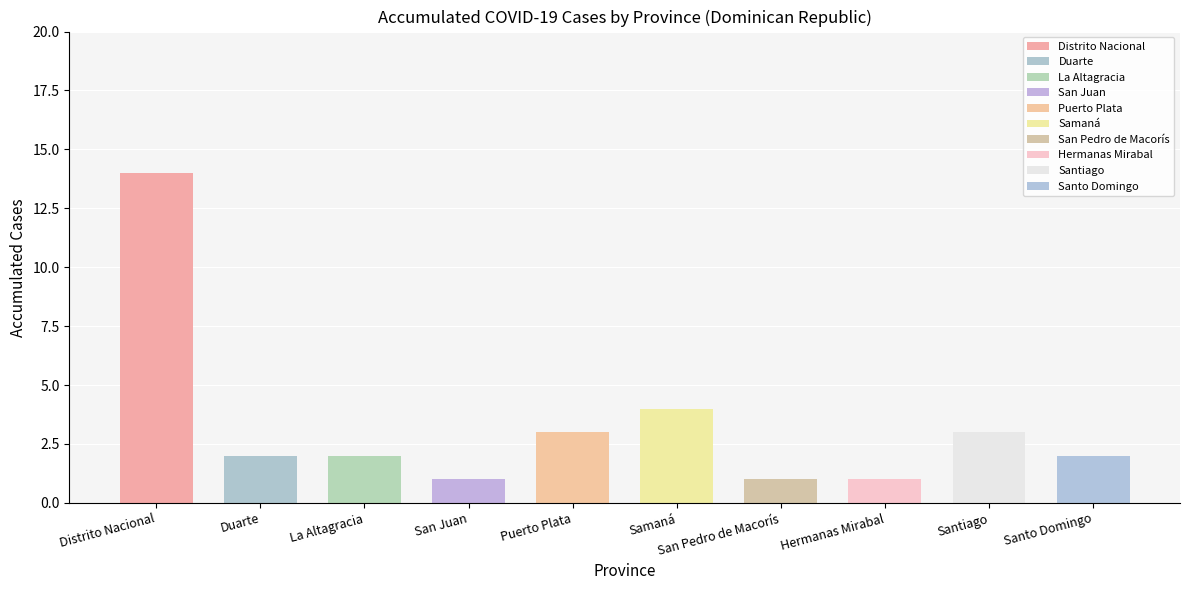

What is the label of the 8th bar from the left?

Hermanas Mirabal